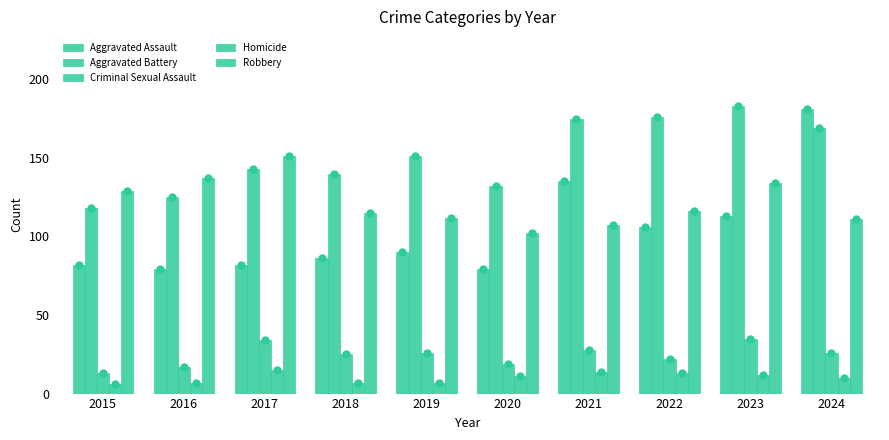

Reading right to left, extract all data points from this chart.

Aggravated Assault: 2024=181	2023=113	2022=106	2021=135	2020=79	2019=90	2018=86	2017=82	2016=79	2015=82
Aggravated Battery: 2024=169	2023=183	2022=176	2021=175	2020=132	2019=151	2018=140	2017=143	2016=125	2015=118
Criminal Sexual Assault: 2024=26	2023=35	2022=22	2021=28	2020=19	2019=26	2018=25	2017=34	2016=17	2015=13
Homicide: 2024=10	2023=12	2022=13	2021=14	2020=11	2019=7	2018=7	2017=15	2016=7	2015=6
Robbery: 2024=111	2023=134	2022=116	2021=107	2020=102	2019=112	2018=115	2017=151	2016=137	2015=129